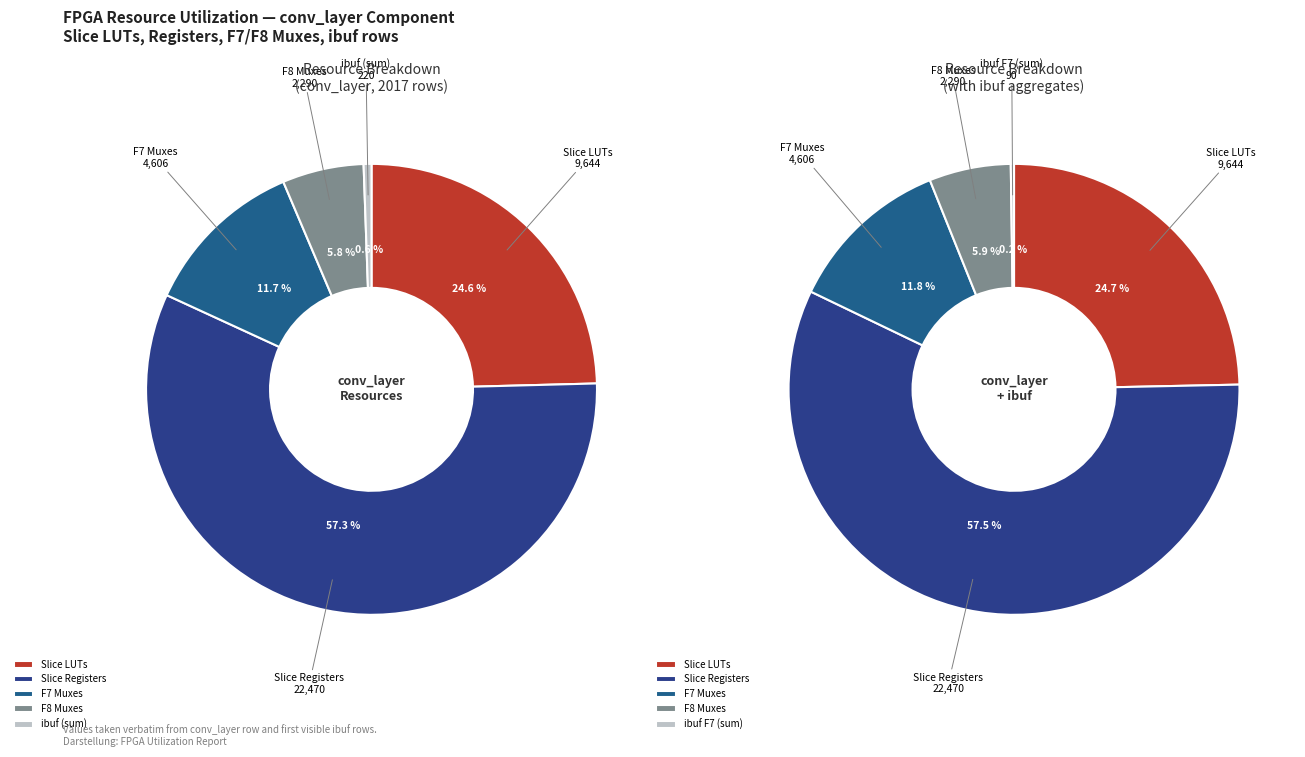

What is the change in value from conv_layer (Slice LUTs=9644) to conv_layer (F8 Muxes=2290)?

-7354